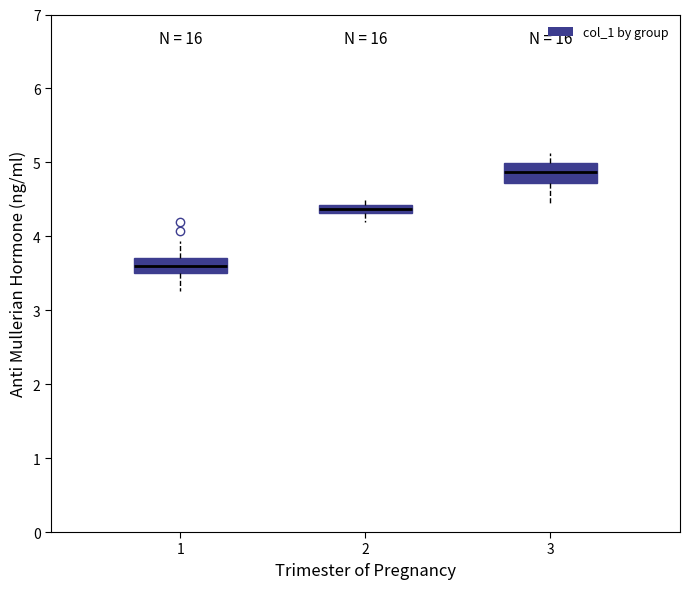

Which box has the highest median line?

3